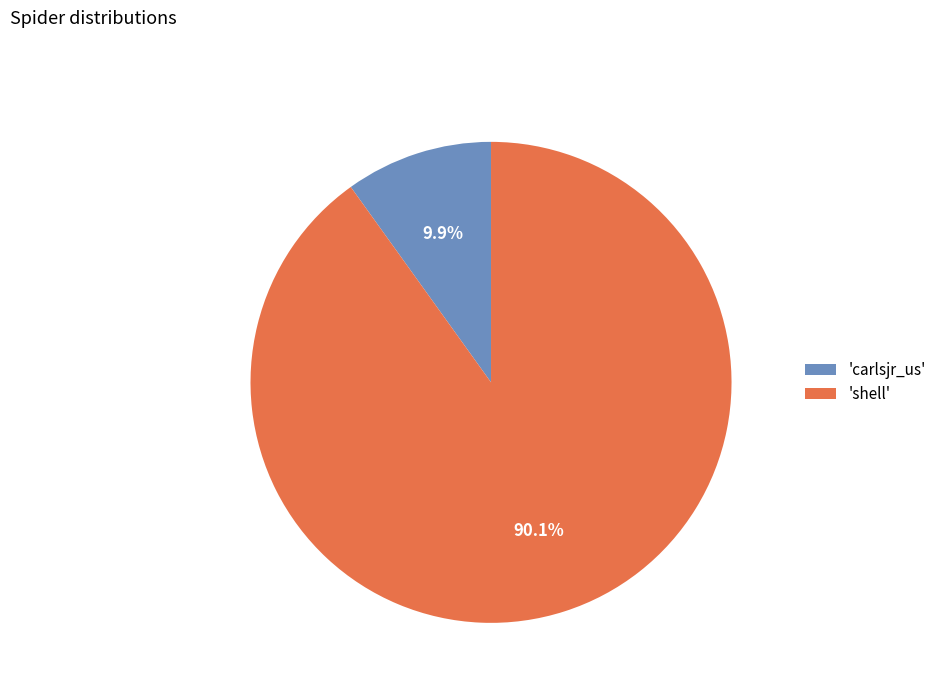

Count the number of slices in the pie.

2